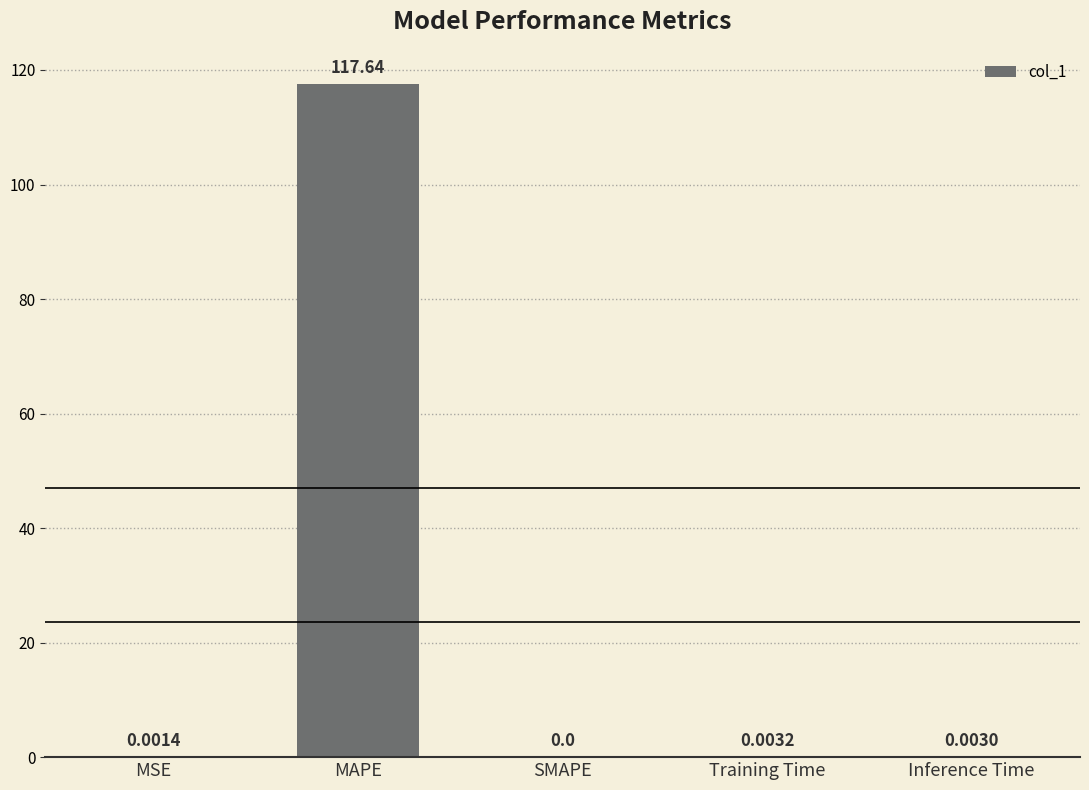

How many series are shown in this chart?

1